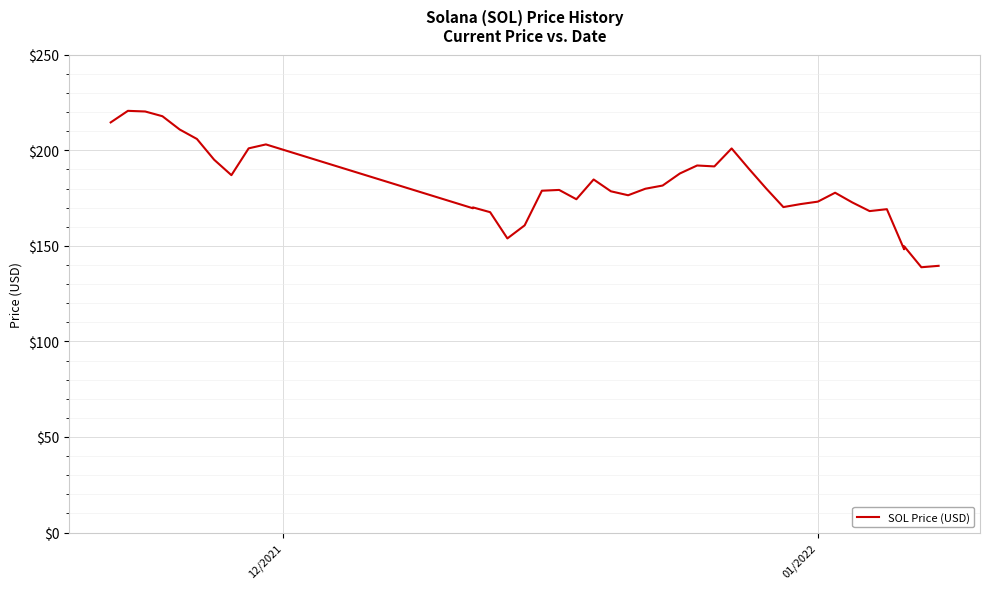

What is the sum of all values?

7254.1